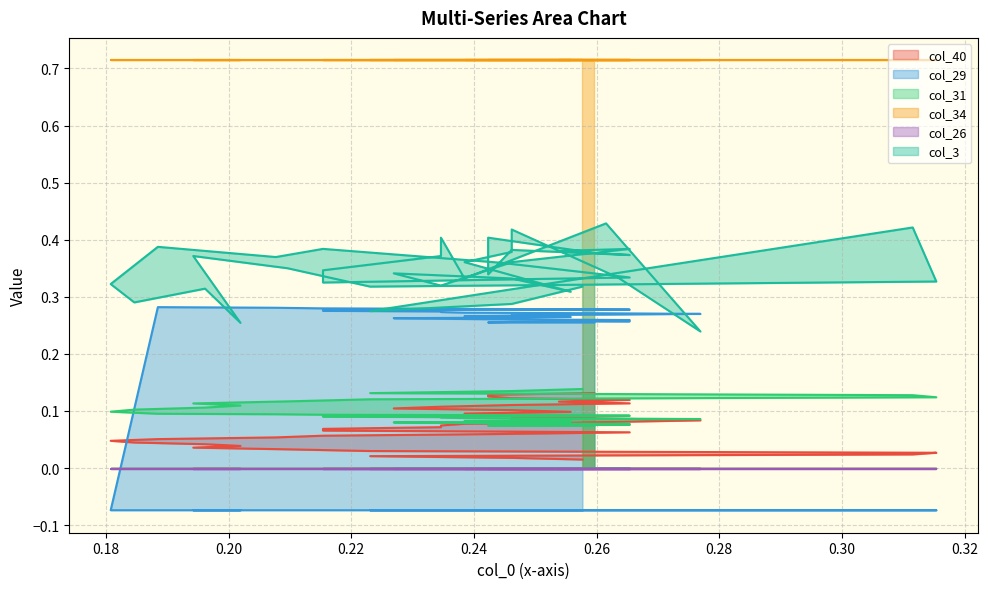

True or false: col_40 and col_3 intersect in this chart.

False